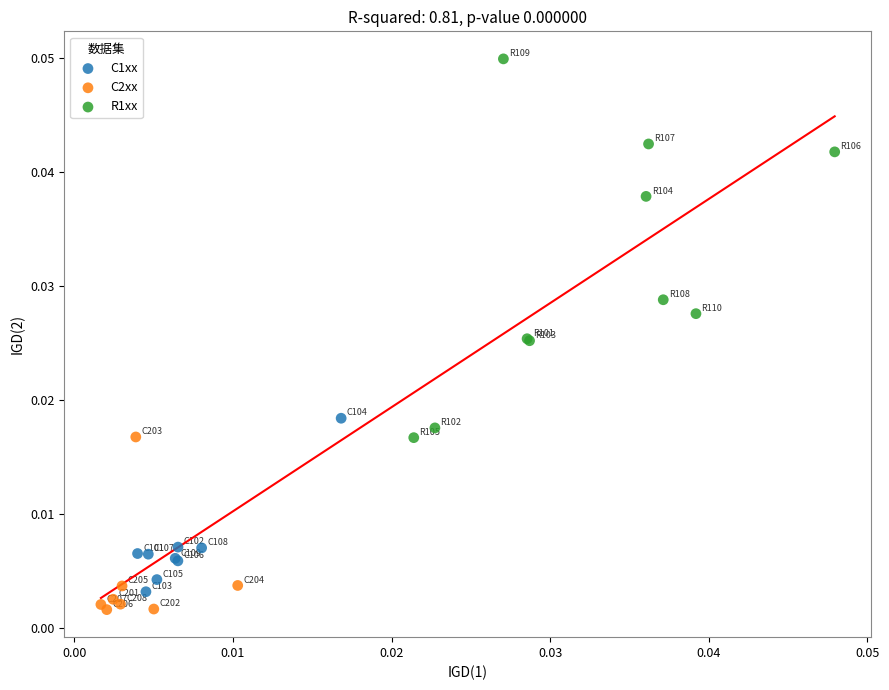

Which series reaches the maximum Y coordinate?

R1xx